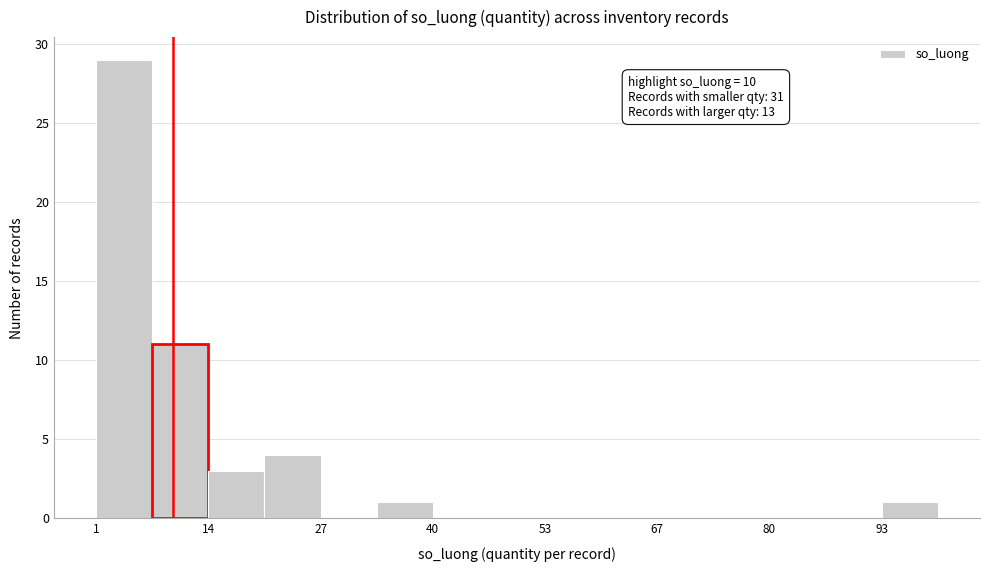

Around what value on the x-axis is the tallest bar? Give the approximate position of its centre, as read against the axis.

4